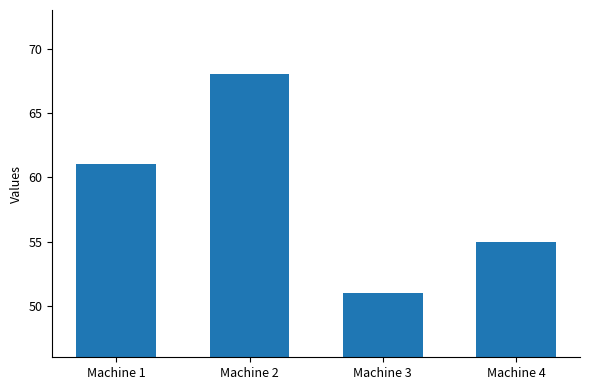

Reading left to right, extract all data points from this chart.

61	68	51	55